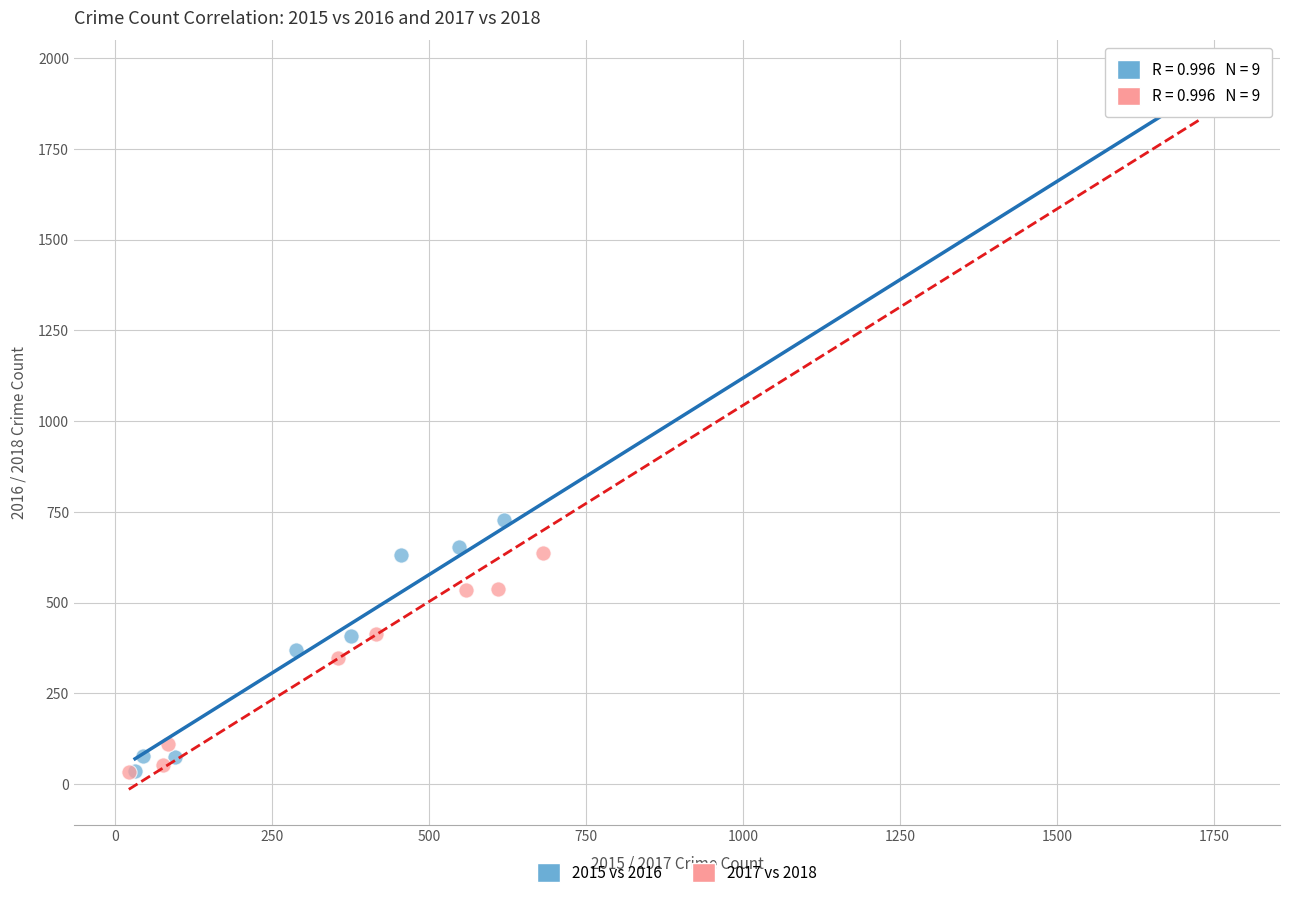

Which series contains the highest Y value?

2015 vs 2016